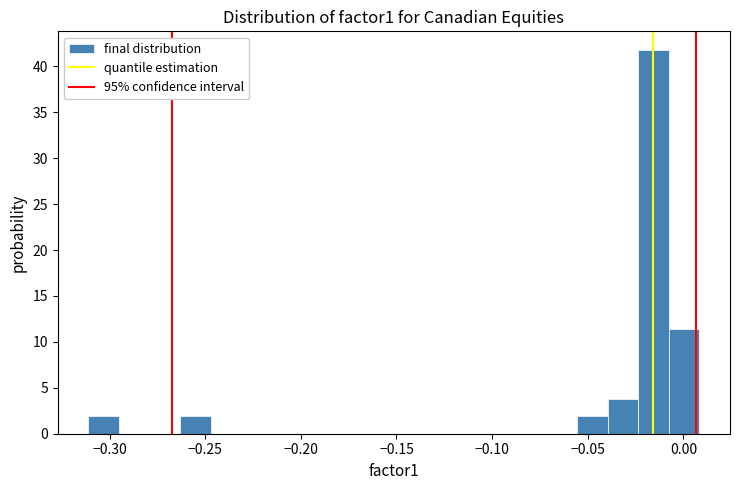

Around what value on the x-axis is the tallest bar? Give the approximate position of its centre, as read against the axis.

-0.015